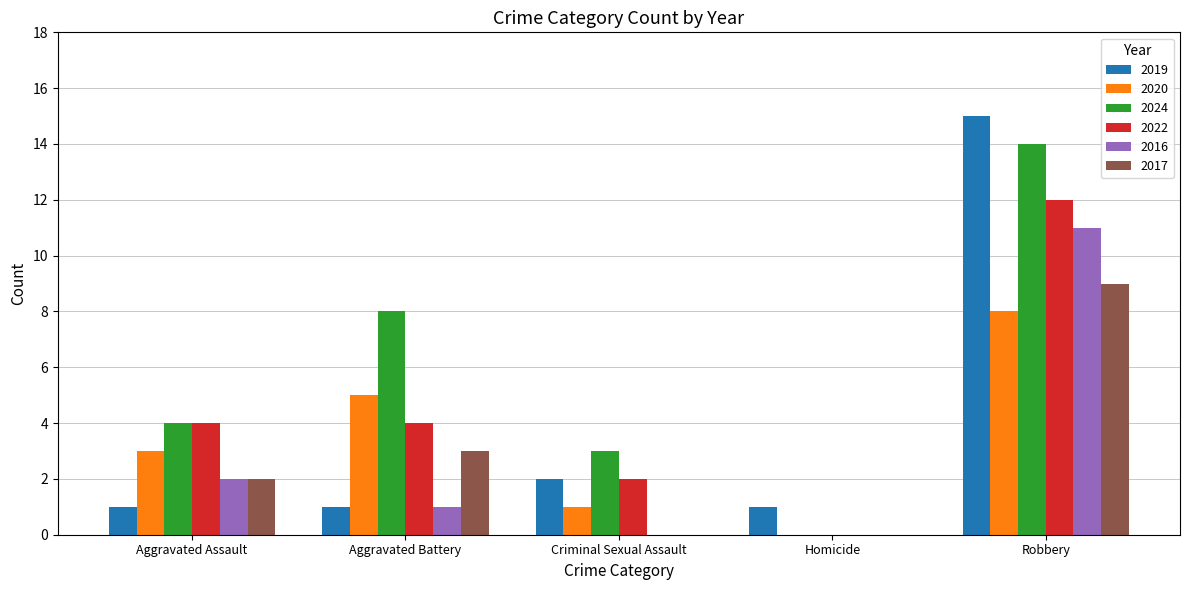

The 2017 series shows -3 at Homicide. True or false?

False